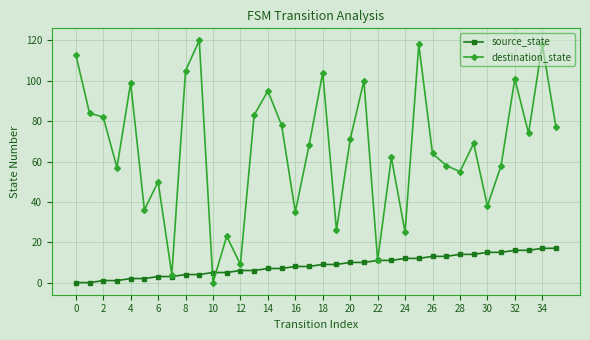

Which series has the largest total across all categories?

destination_state